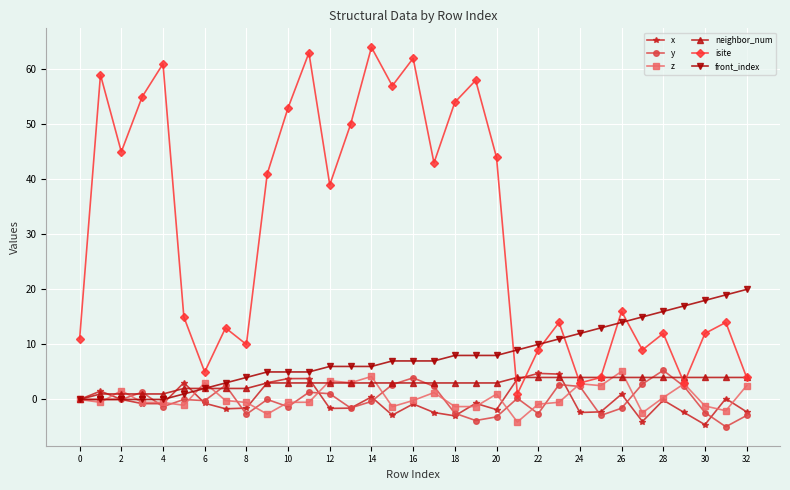

Which series has the largest total across all categories?

isite